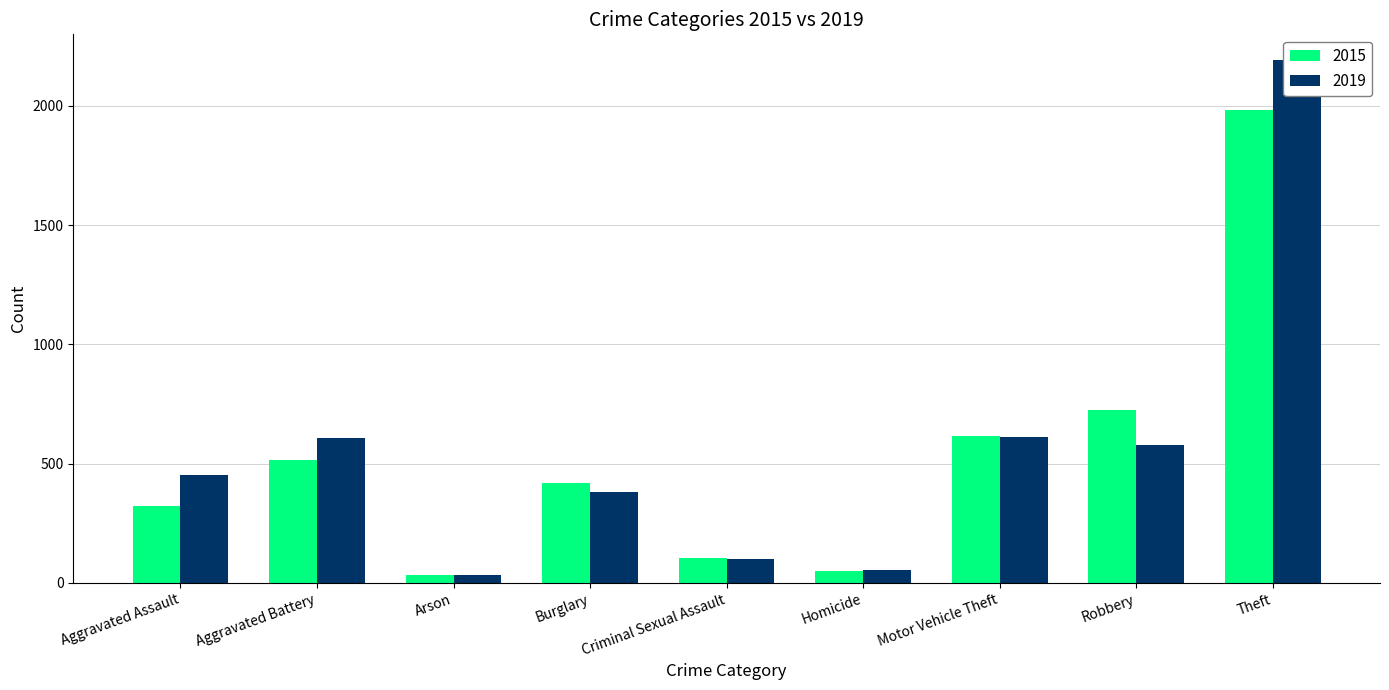

Which series has the widest spread of values?

2019